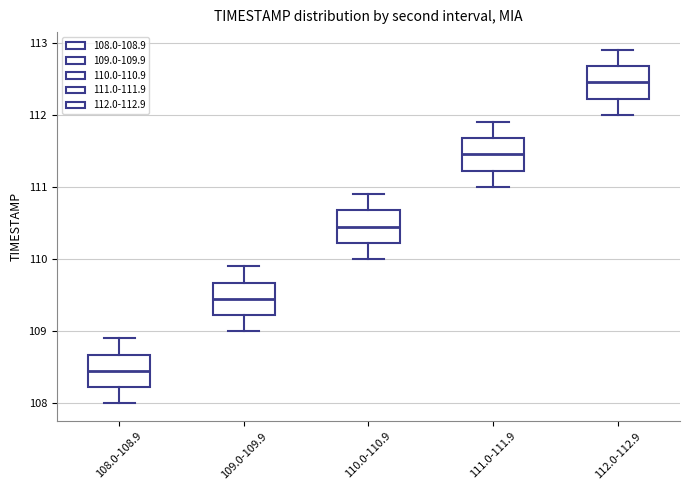

Which box has the highest median line?

112.0-112.9